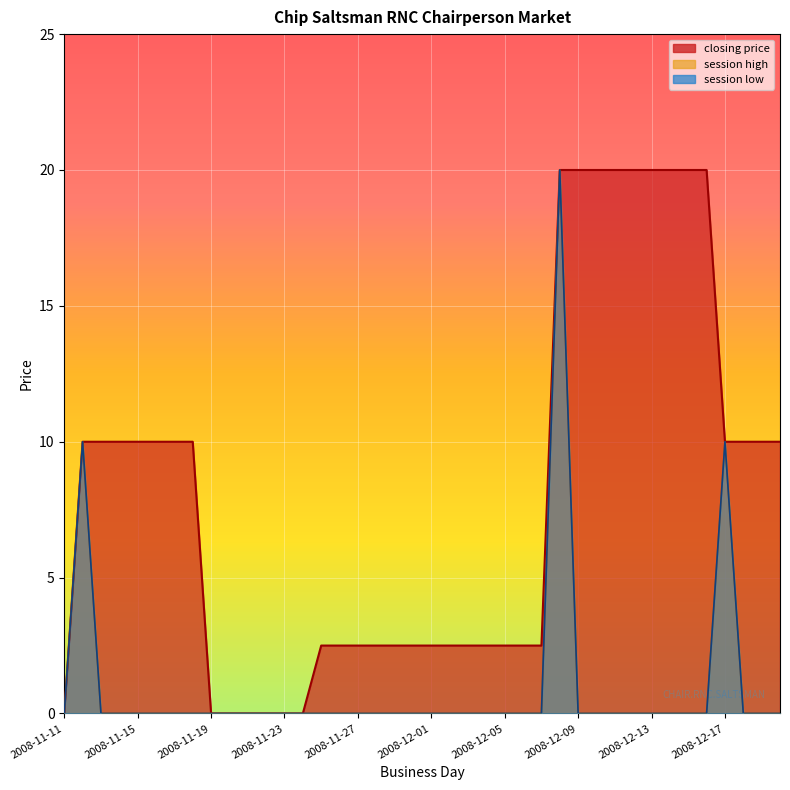

Where is closing price nearest to the value 10?

2008-11-12